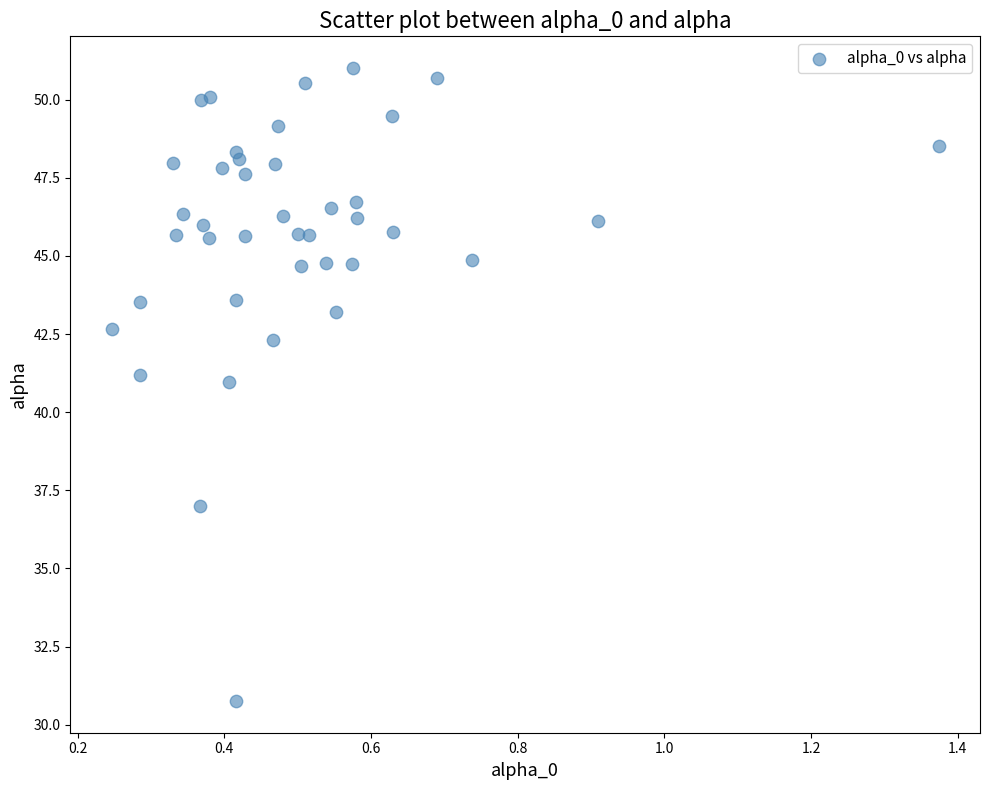

What is the range of Y values (max minus min)?

20.3